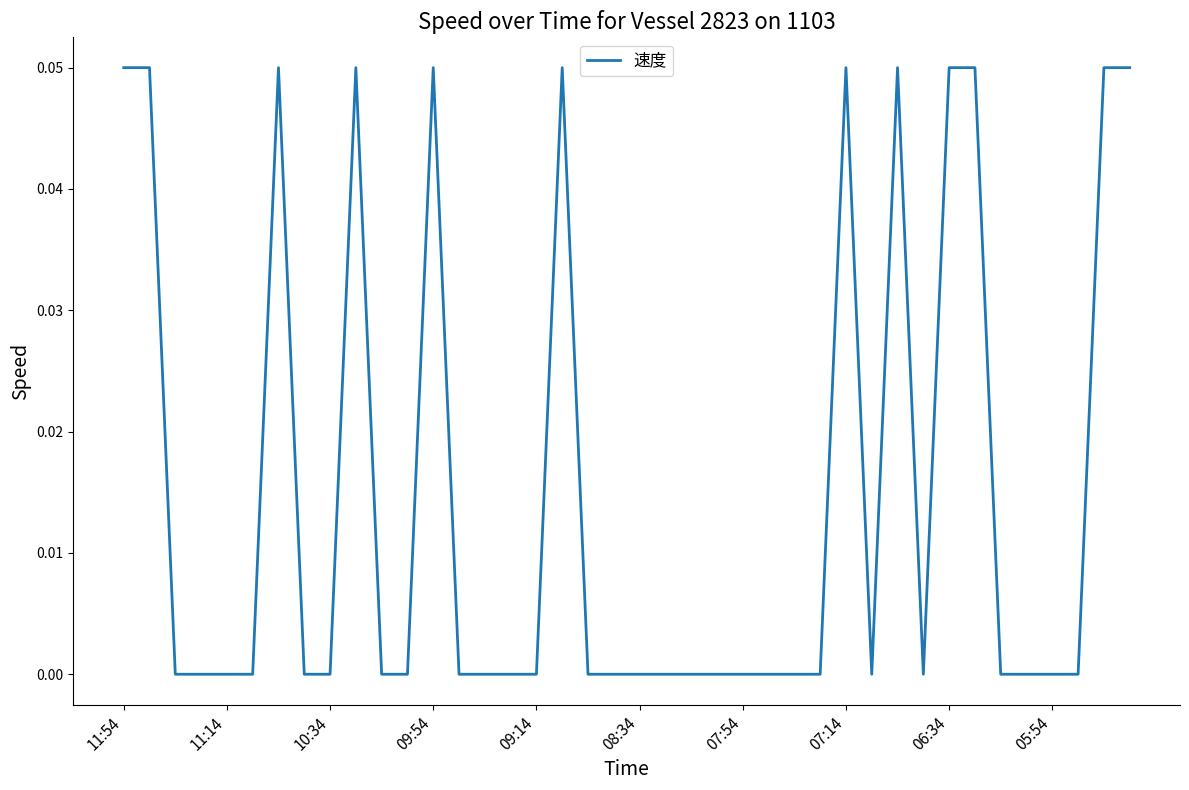

Does the chart display data point markers on the line(s)?

No